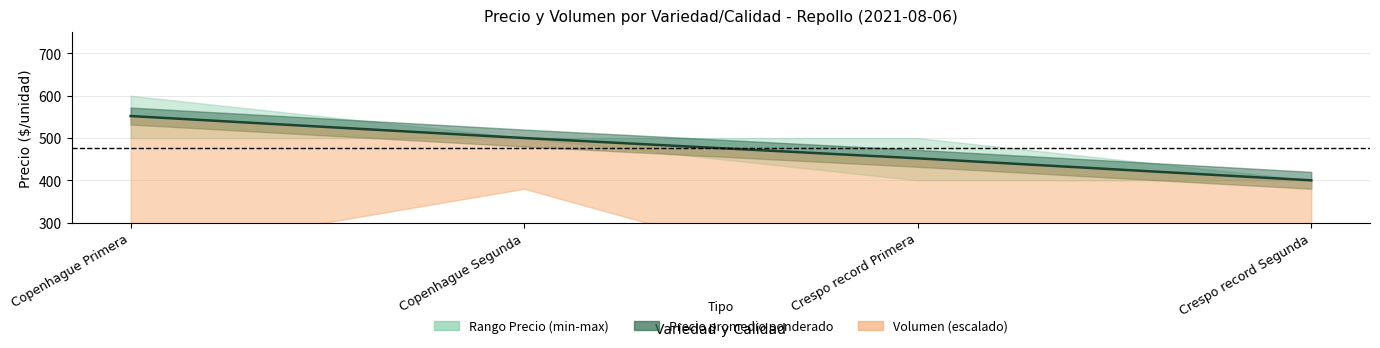

What is the minimum value shown in the chart?

400